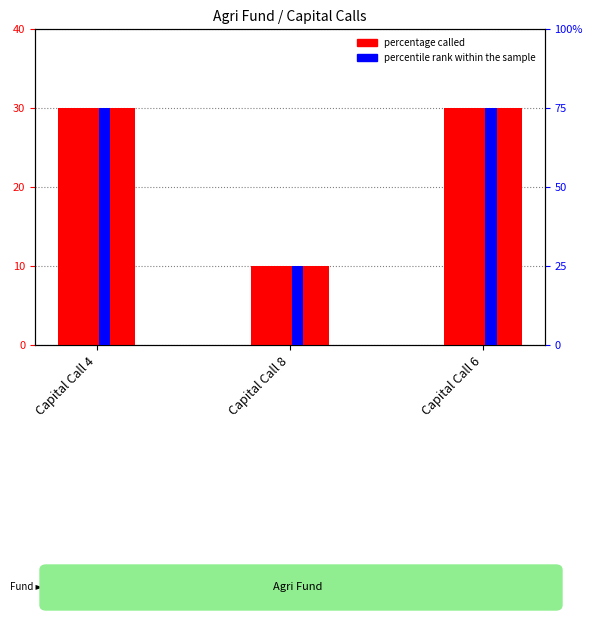

True or false: percentile rank within the sample has a value of 0.8 at Capital Call 6.

True